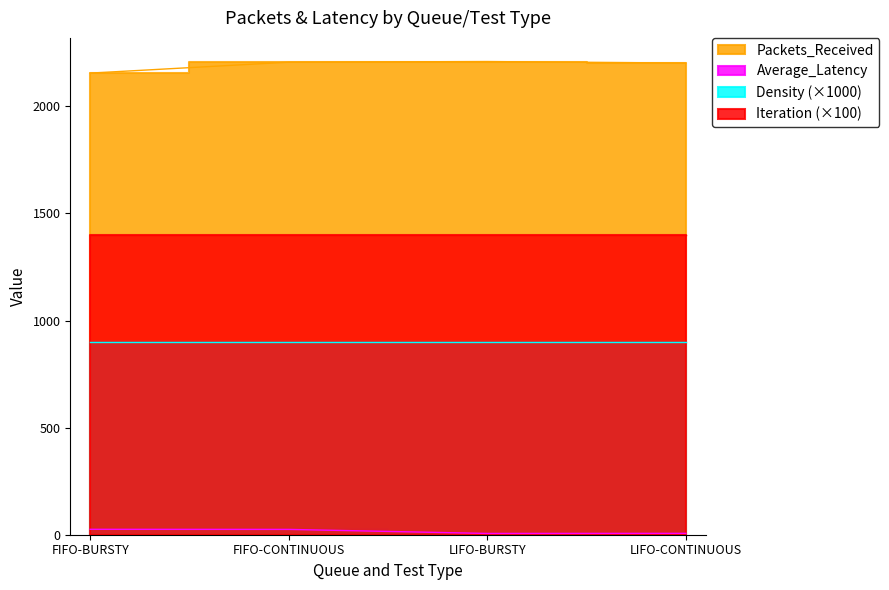

What is the total value across all series at FIFO-CONTINUOUS?

2230.8